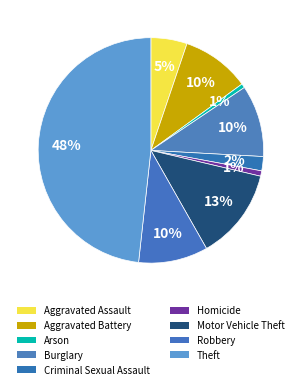

Is there any slice that represents more than half of the pie?

No